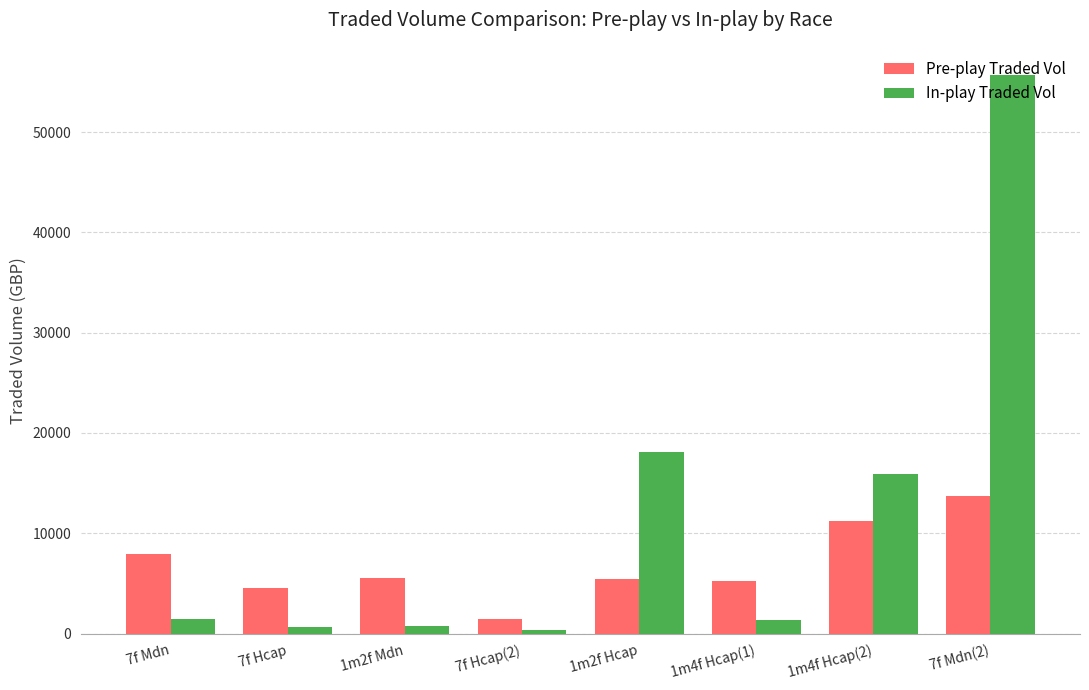

How many values in the Pre-play Traded Vol series exceed 5592?

4